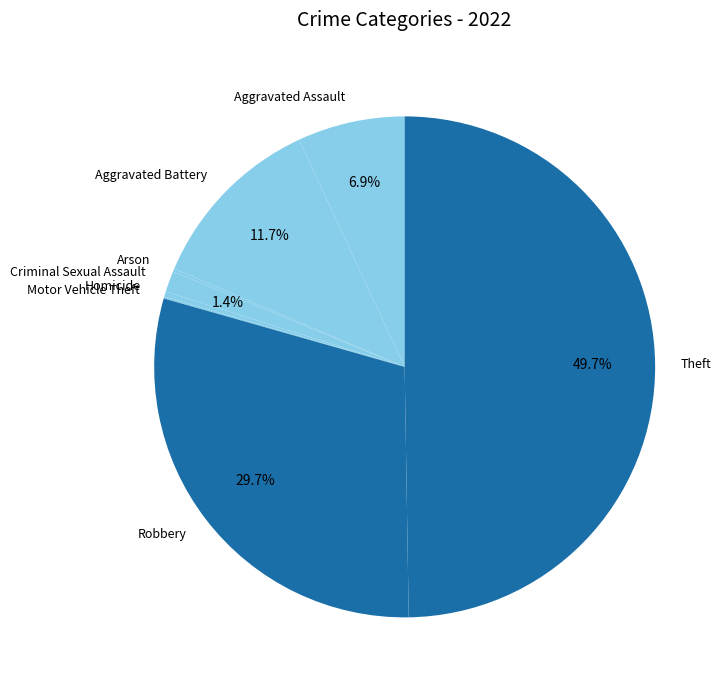

Is Criminal Sexual Assault the majority of the pie?

No